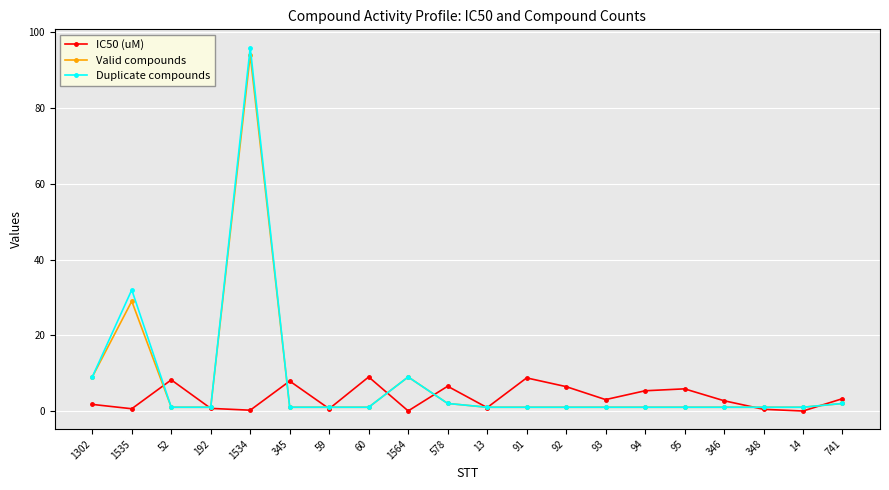

The Valid compounds series shows 2.0 at 578. True or false?

True